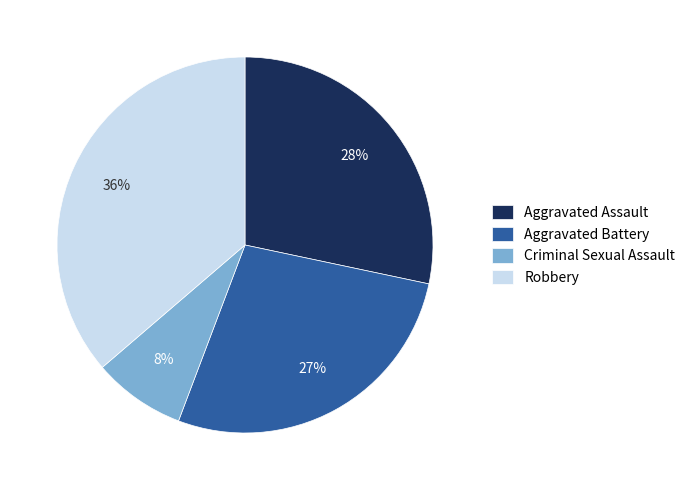

Is it true that Aggravated Assault is 17% of the pie?

False